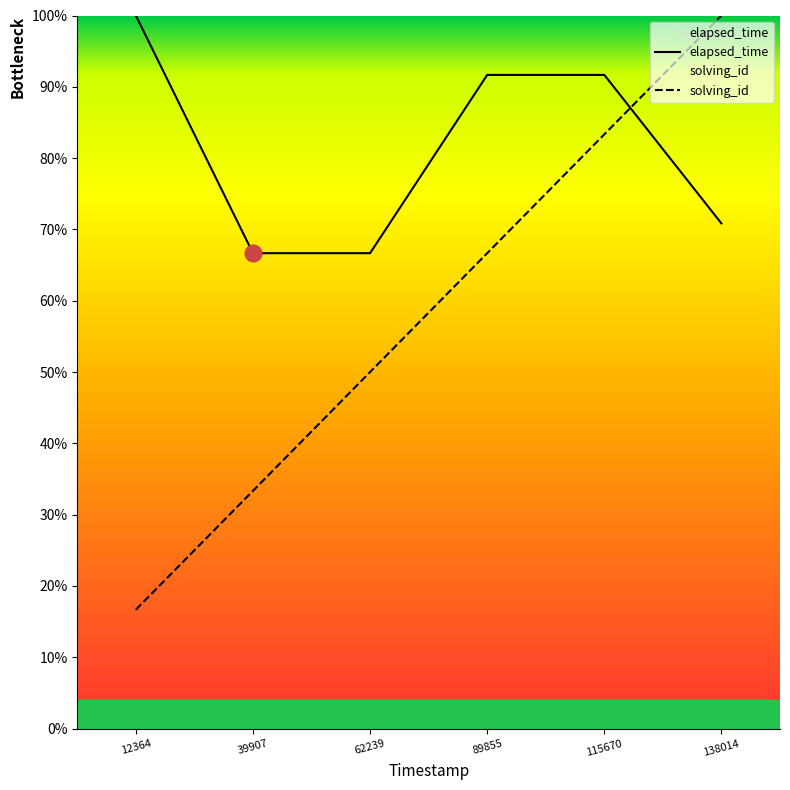

What is the average value of the elapsed_time series?

81.2